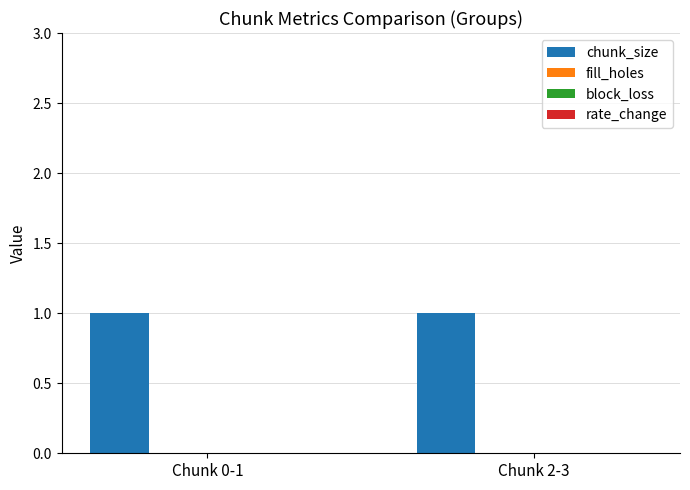

What is the label of the 2nd bar from the left?

Chunk 2-3